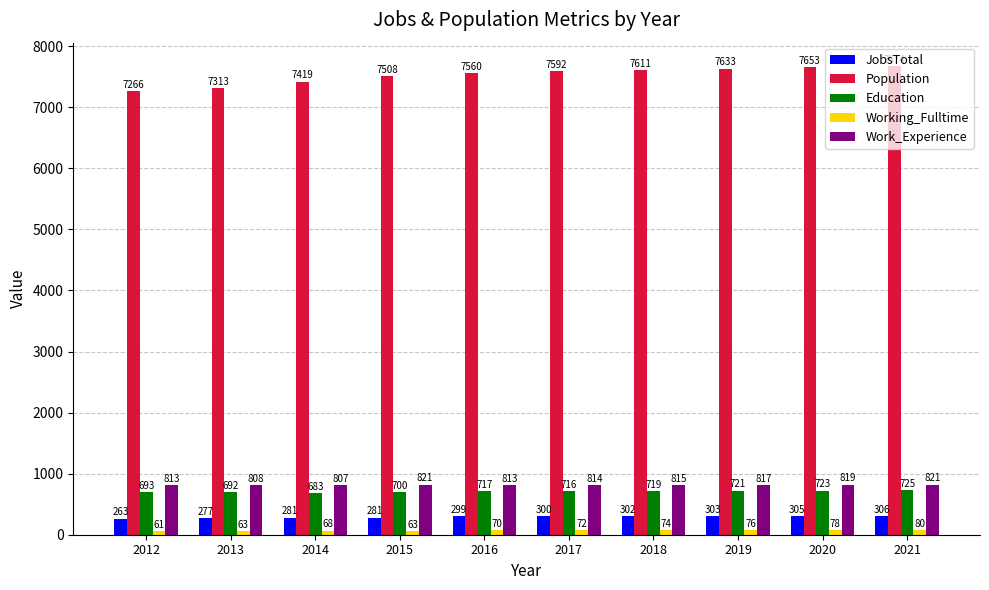

How many distinct data groups are displayed?

5